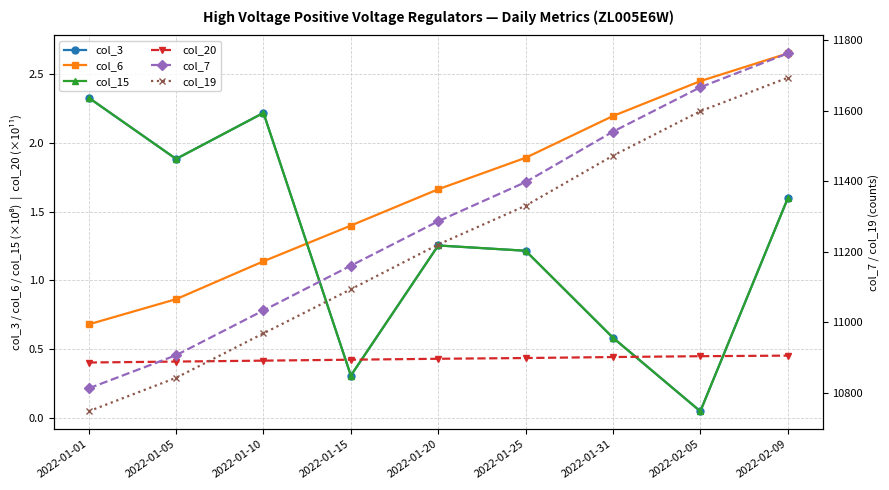

What is the value of the col_20 point at the 9th from the left?

0.5